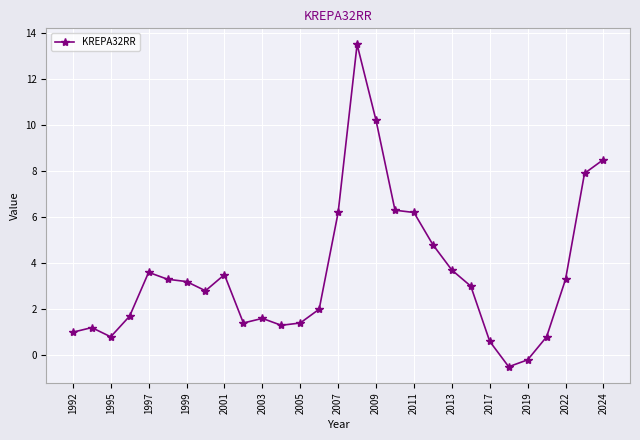

True or false: there are more than 0 points higher than both neighbors.

True